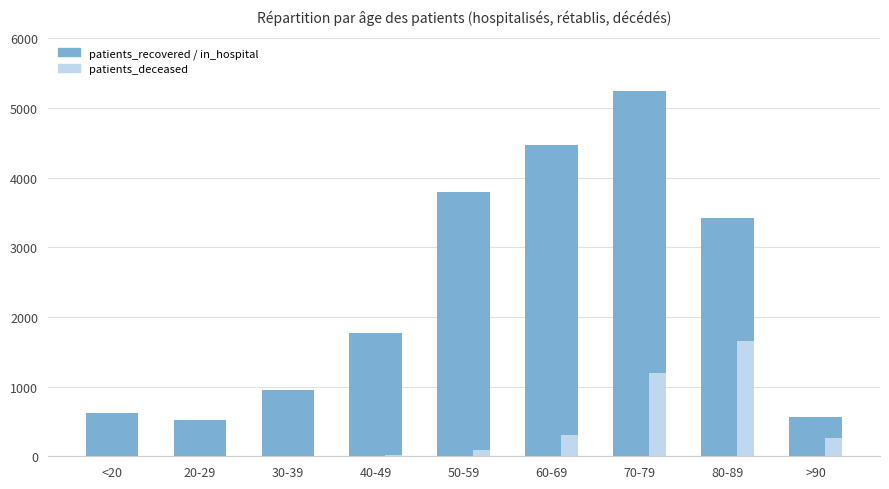

Count the number of data series in this chart.

3